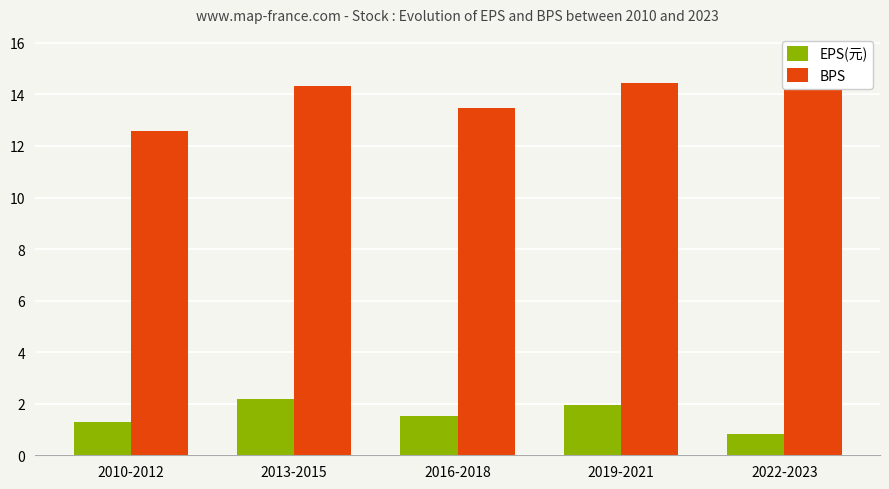

How many values in the BPS series are below 14?

2